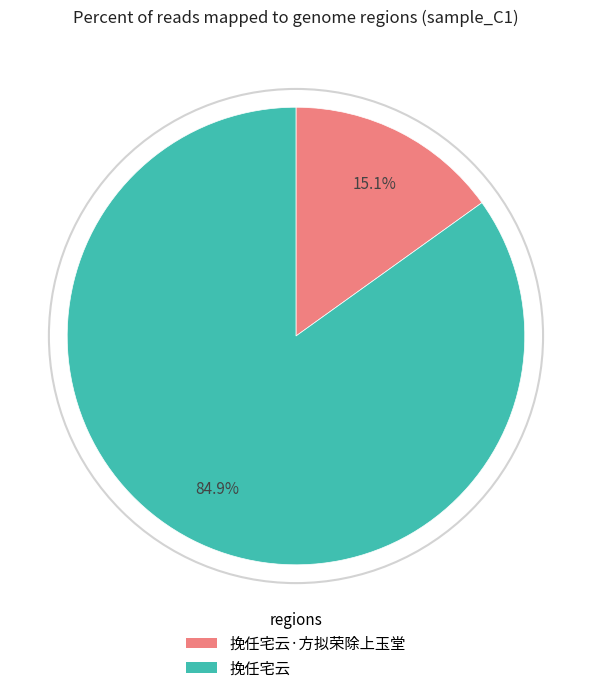

What percentage is the 挽任宅云 slice, to the nearest percent?

85%